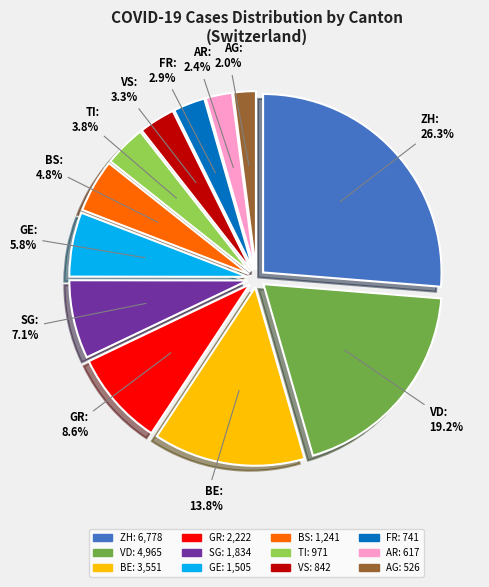

What is the change in value from AR to AG?

-91